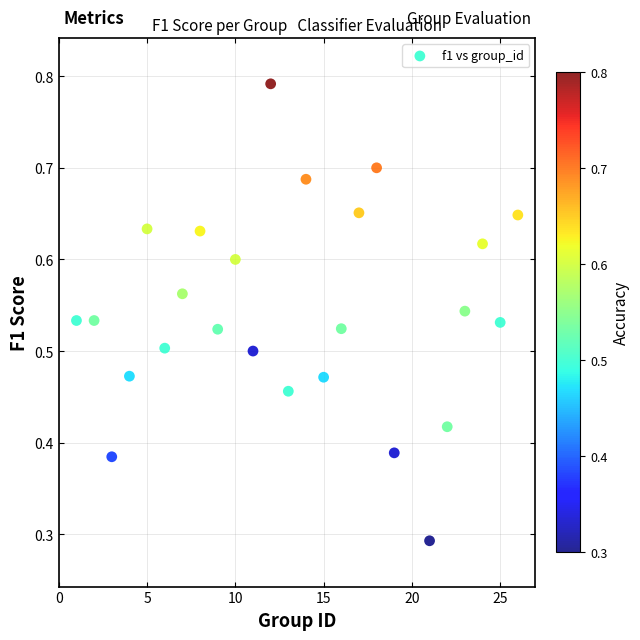

What is the range of X values (max minus min)?

25.0